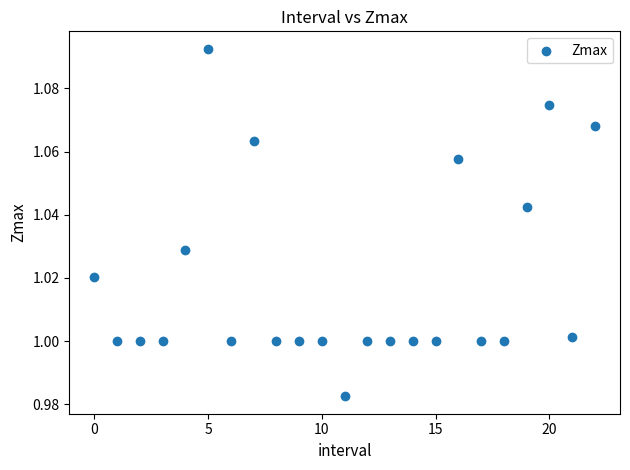

How many points are shown in the scatter plot?

23